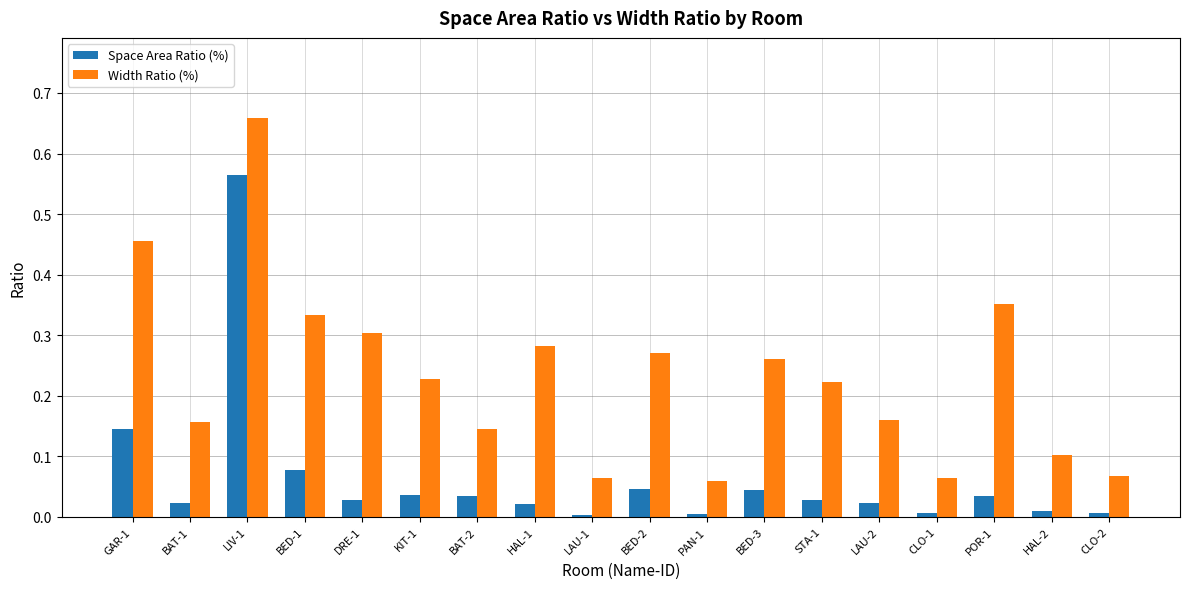

Which series has the largest total across all categories?

Width Ratio (%)